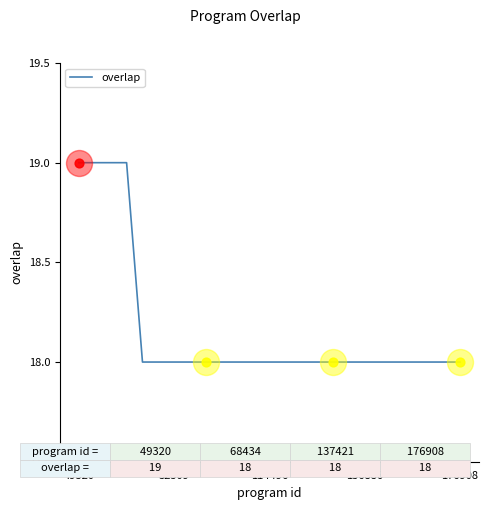

What is the minimum value shown in the chart?

18